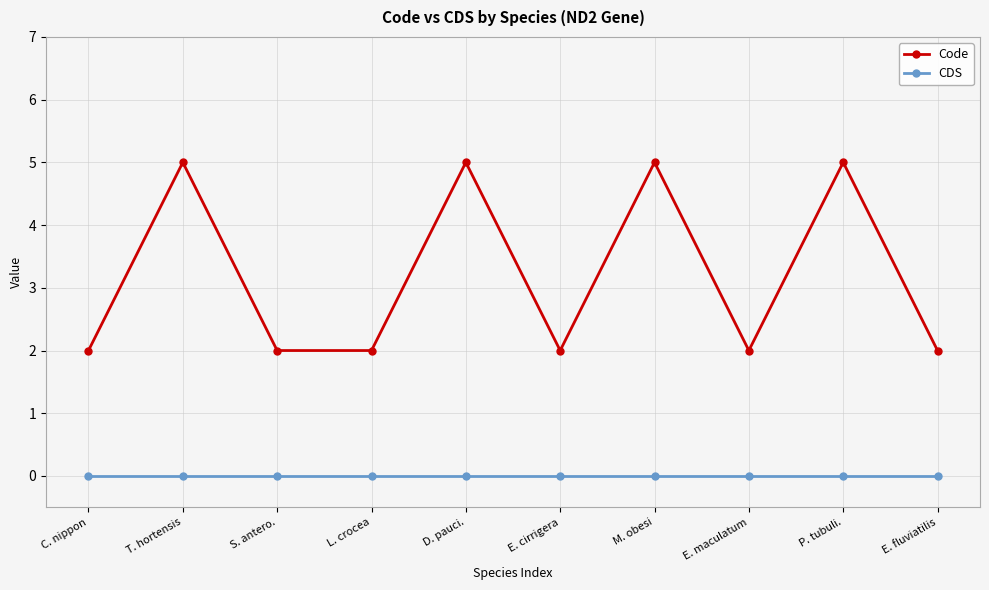

What is the total value across all series at T. hortensis?

5